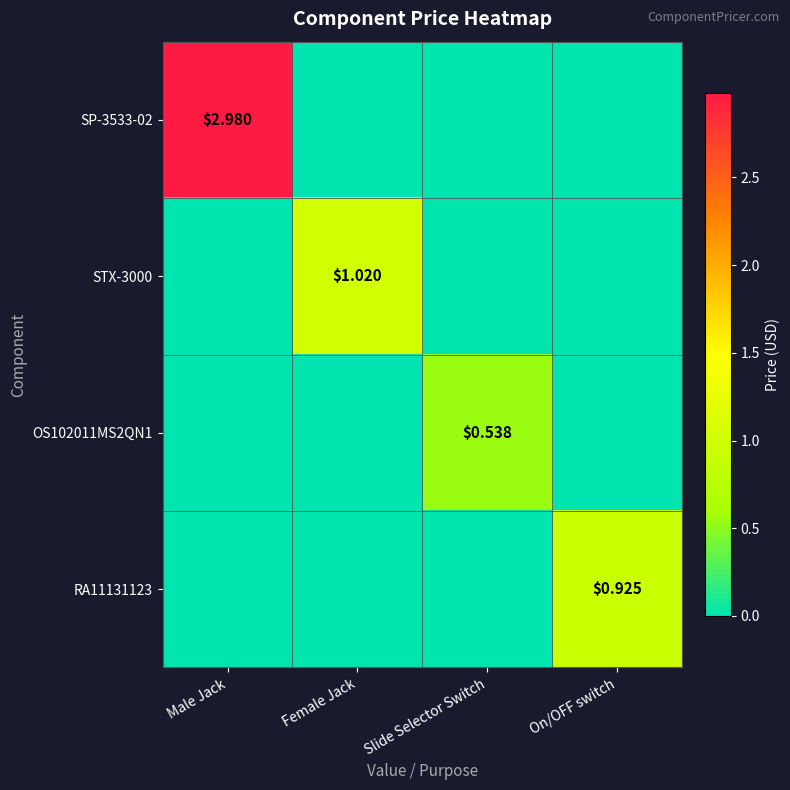

Which category has the lowest value across all series?

Female Jack